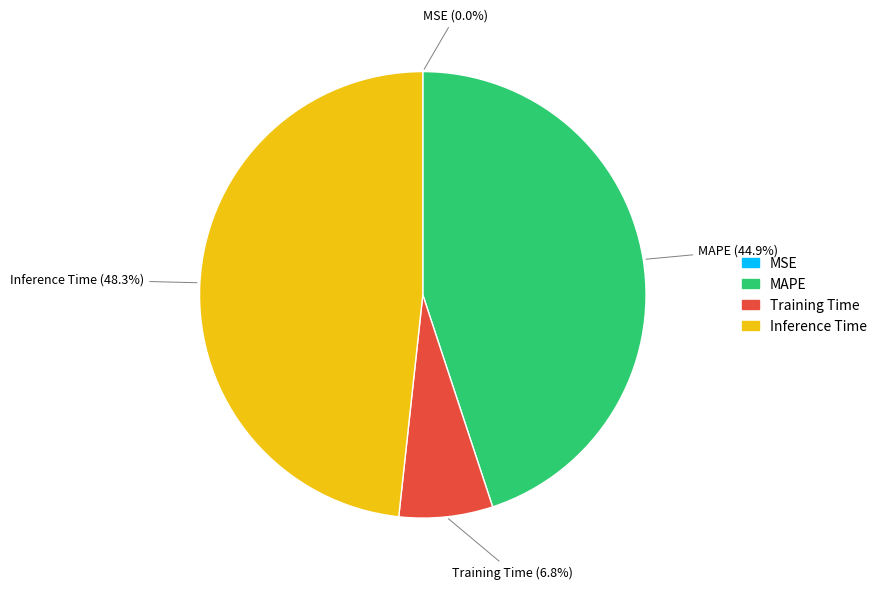

Is there any slice that represents more than half of the pie?

No